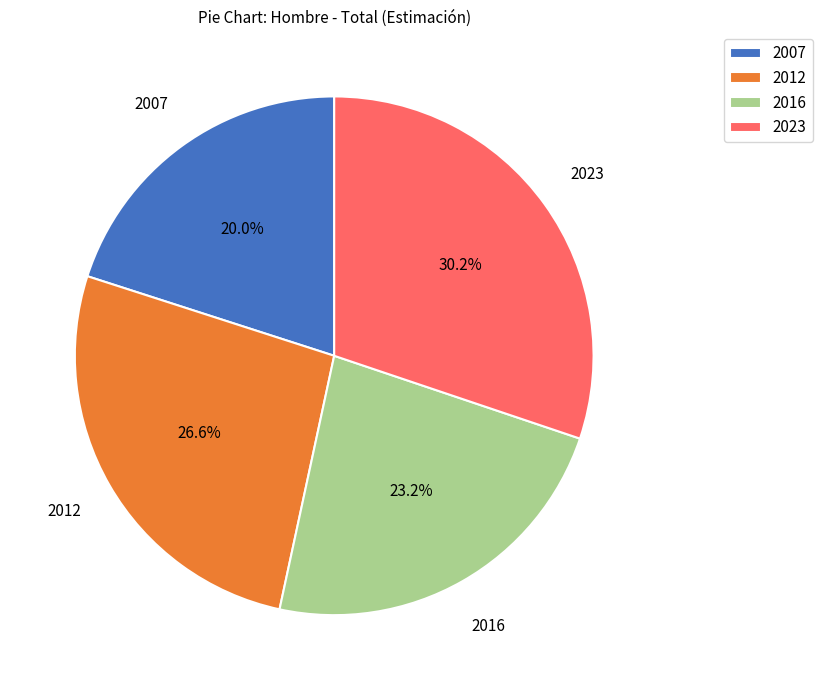

How many slices are in this pie chart?

4